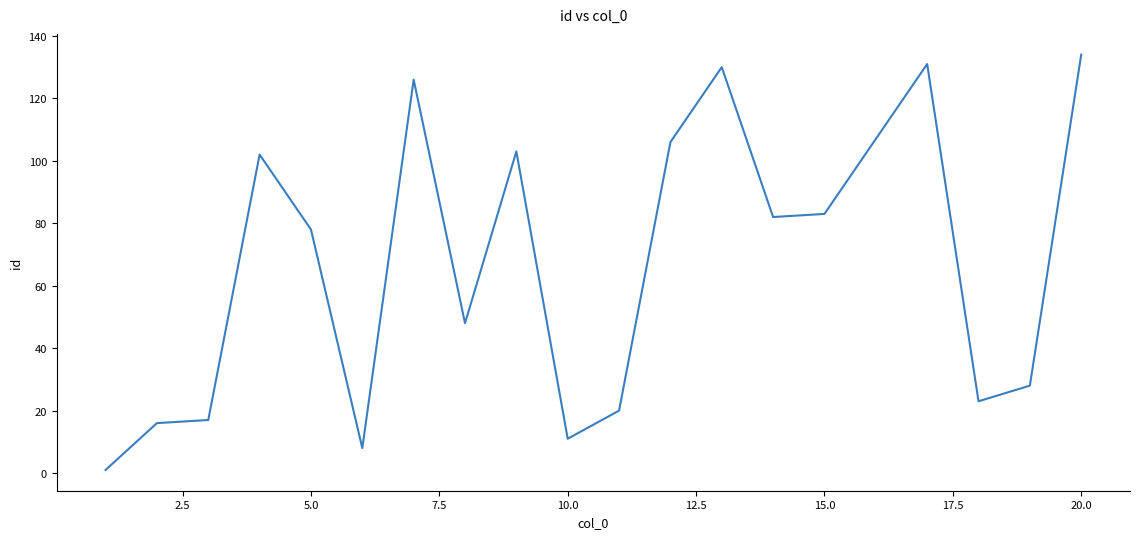

What is the maximum value shown in the chart?

134